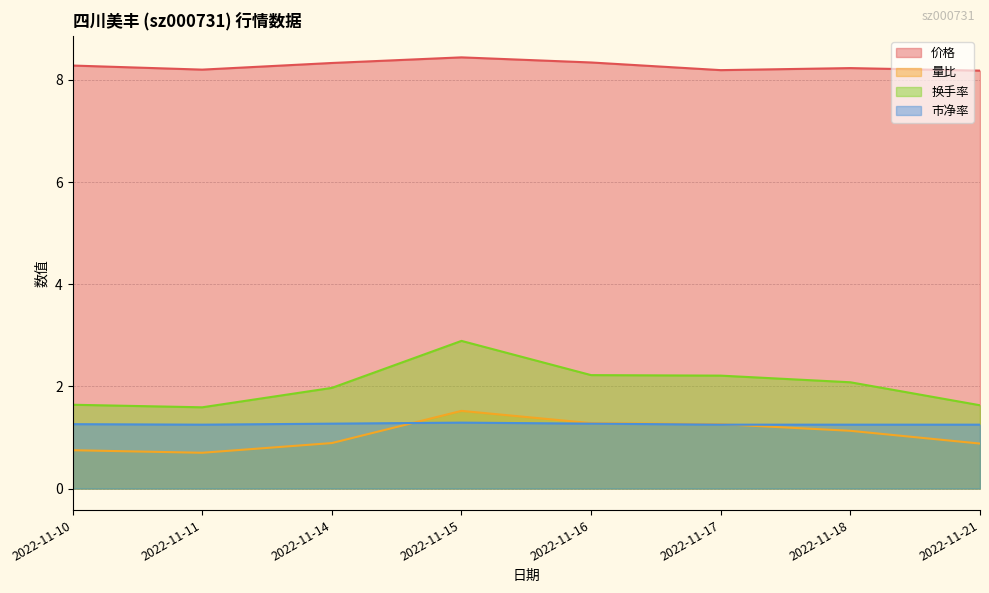

Reading left to right, extract all data points from this chart.

价格: 2022-11-10=8.3	2022-11-11=8.2	2022-11-14=8.3	2022-11-15=8.4	2022-11-16=8.3	2022-11-17=8.2	2022-11-18=8.2	2022-11-21=8.2
量比: 2022-11-10=0.8	2022-11-11=0.7	2022-11-14=0.9	2022-11-15=1.5	2022-11-16=1.3	2022-11-17=1.3	2022-11-18=1.1	2022-11-21=0.9
换手率: 2022-11-10=1.6	2022-11-11=1.6	2022-11-14=2.0	2022-11-15=2.9	2022-11-16=2.2	2022-11-17=2.2	2022-11-18=2.1	2022-11-21=1.6
市净率: 2022-11-10=1.3	2022-11-11=1.2	2022-11-14=1.3	2022-11-15=1.3	2022-11-16=1.3	2022-11-17=1.2	2022-11-18=1.2	2022-11-21=1.2